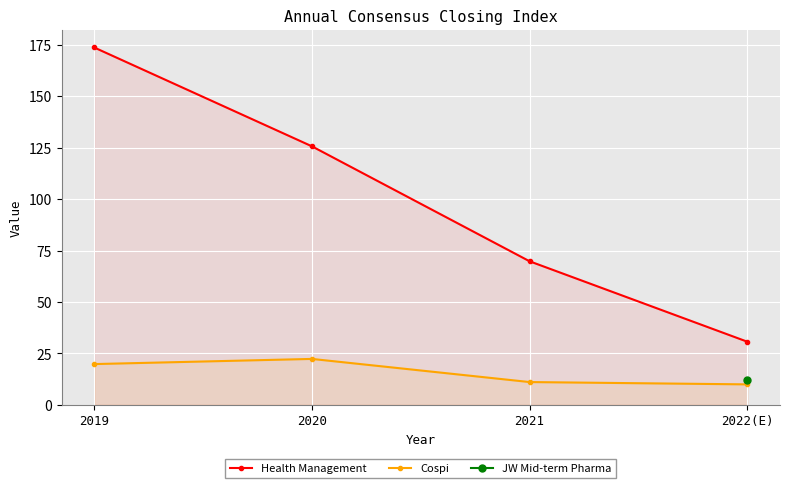

True or false: Cospi and Health Management intersect in this chart.

False